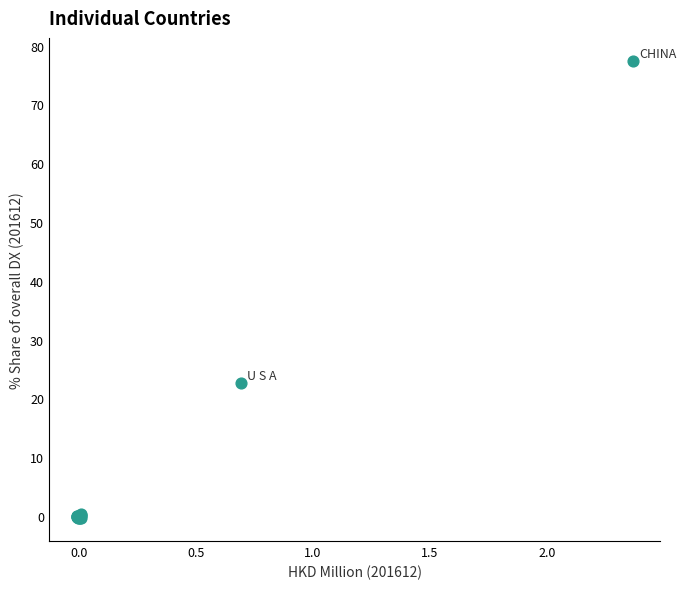

What Y value in the scatter plot is closest to 38?

22.6